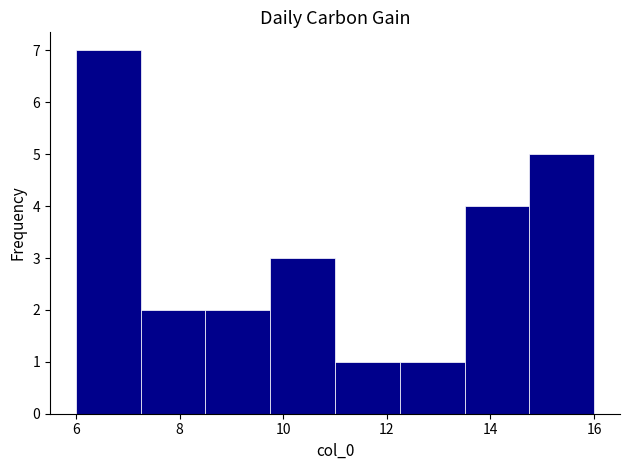

Reading left to right, list every bar in this chart as the range it spans on the x-axis followed by its height. Neither the bar edges nor the heights are printed on the chart, so give them approximately, as read against the axes.

6.00 to 7.25: 7
7.25 to 8.50: 2
8.50 to 9.75: 2
9.75 to 11.00: 3
11.00 to 12.25: 1
12.25 to 13.50: 1
13.50 to 14.75: 4
14.75 to 16.00: 5